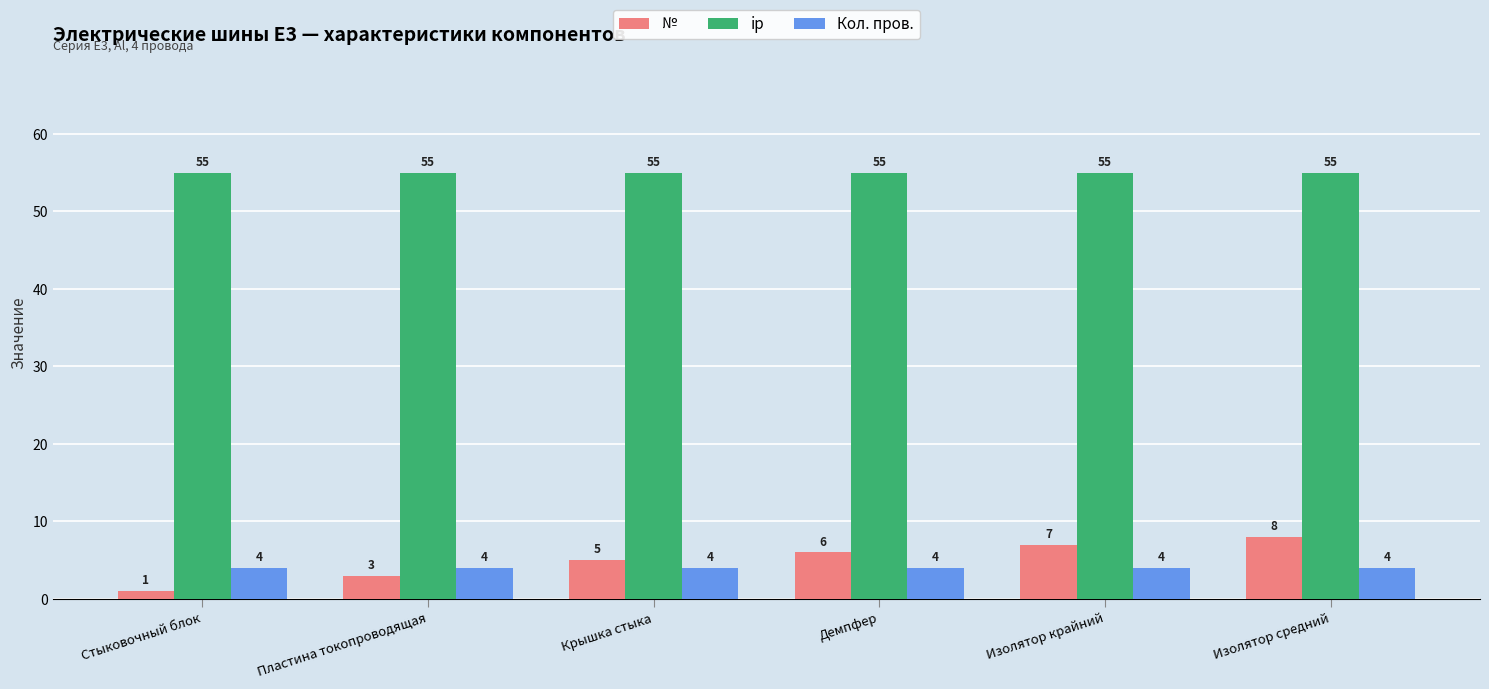

What is the value of the ip bar at the 3rd from the left?

55